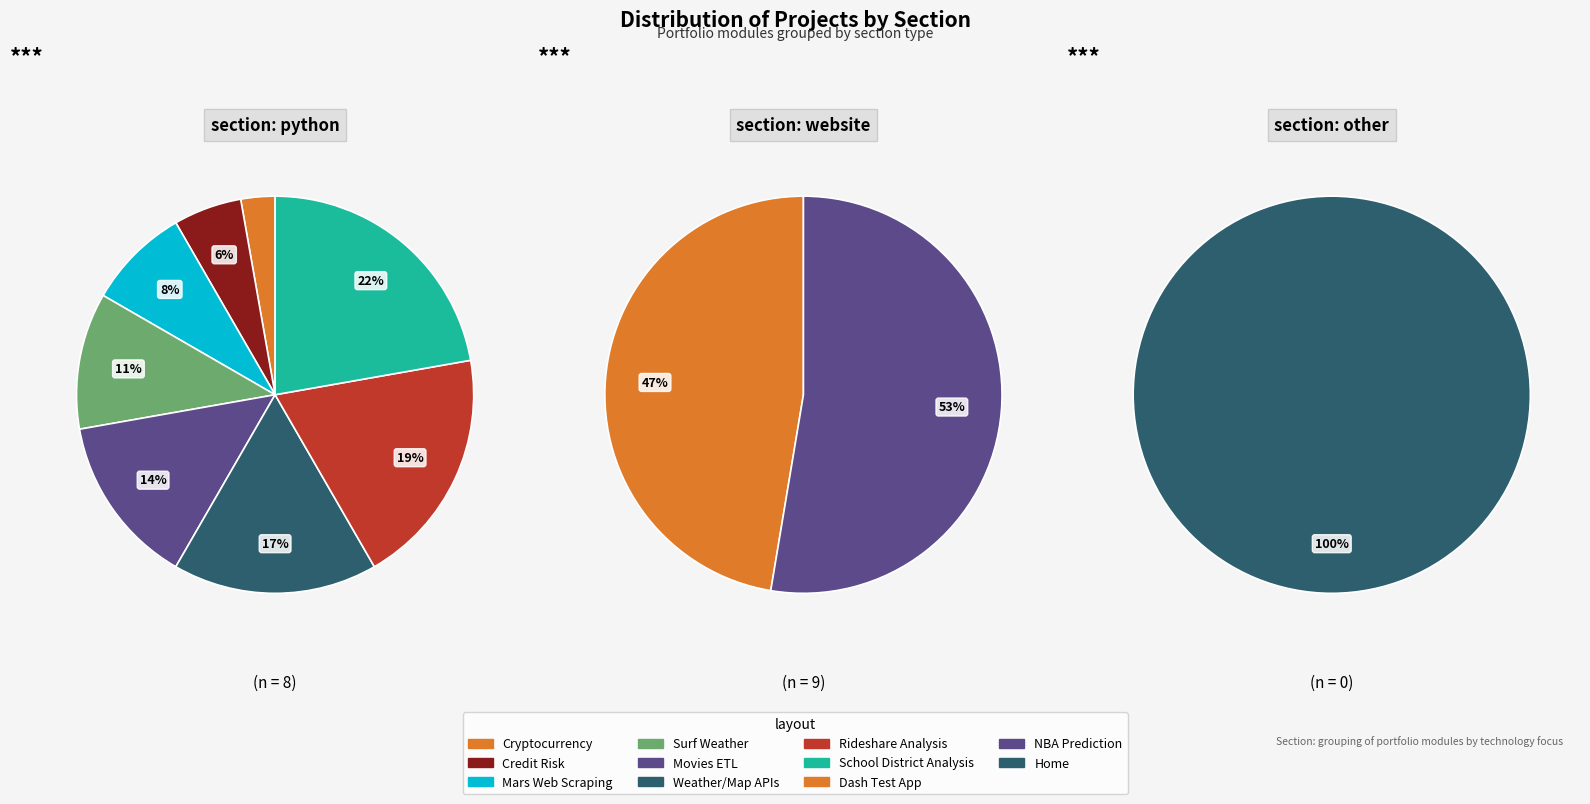

Is credit_supervised the majority of the pie?

No